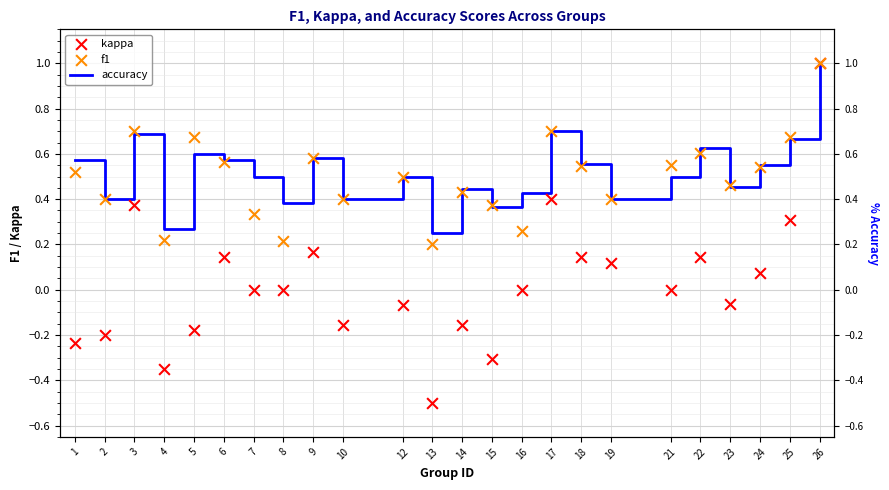

What is the total value across all series at 8?

0.6